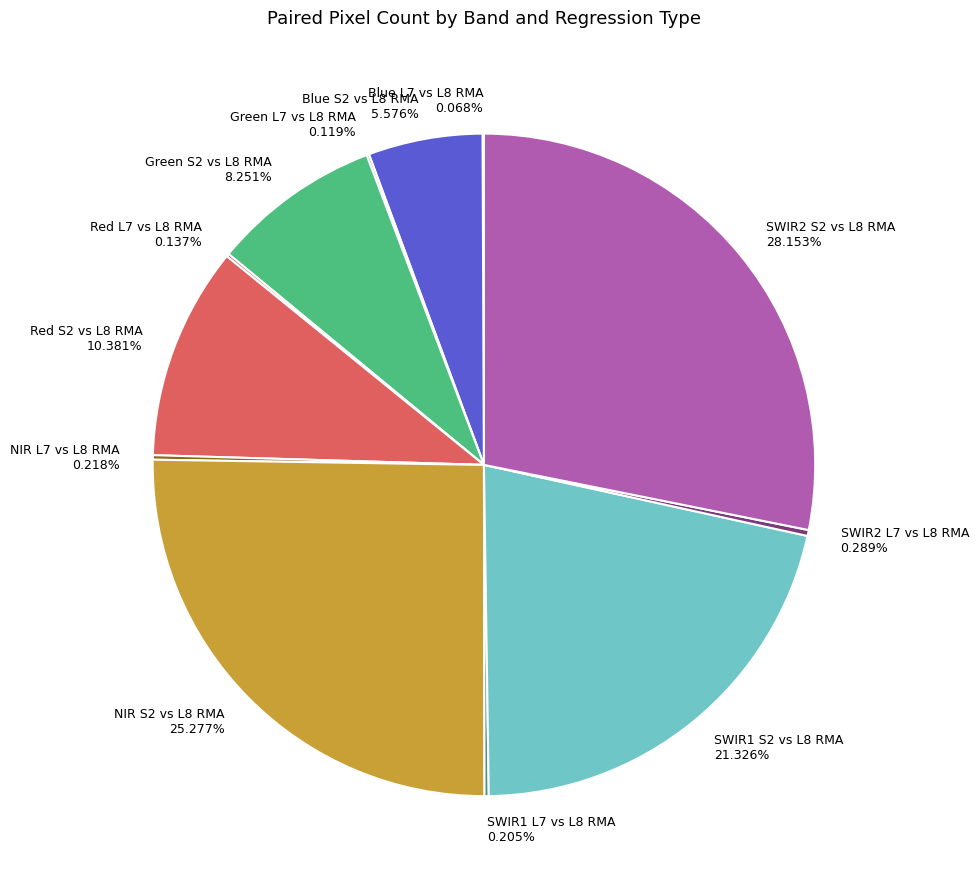

Is there any slice that represents more than half of the pie?

No